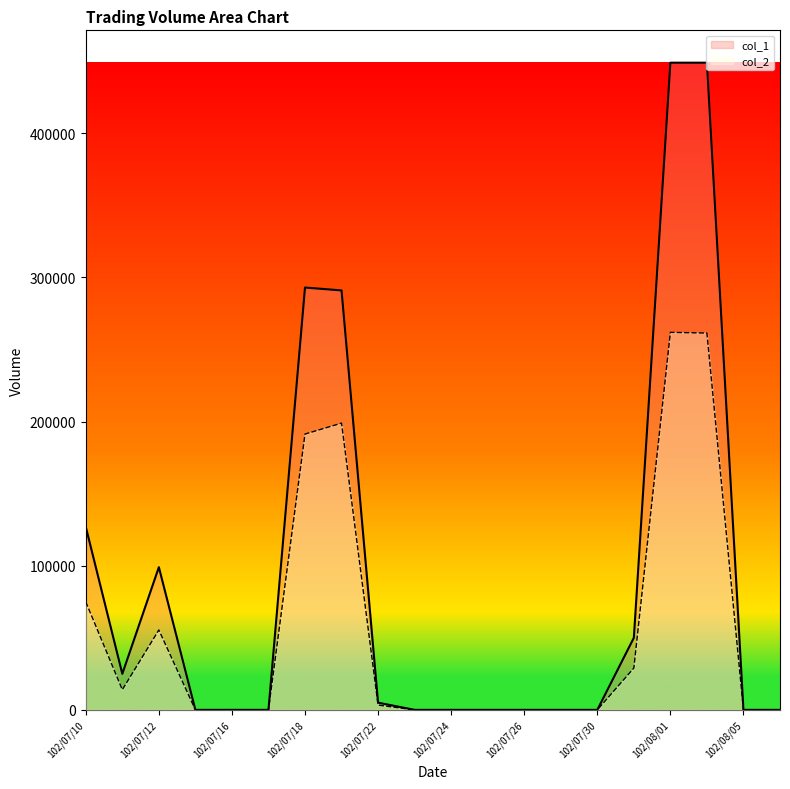

True or false: col_1 and col_2 cross at least once.

False